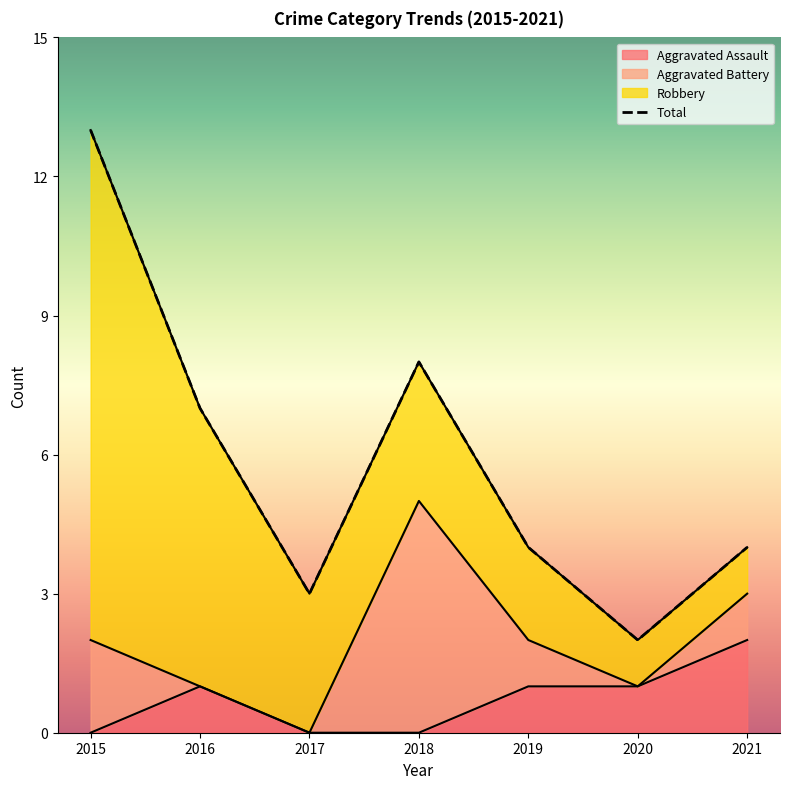

At which label does Aggravated Assault reach its minimum?

2015